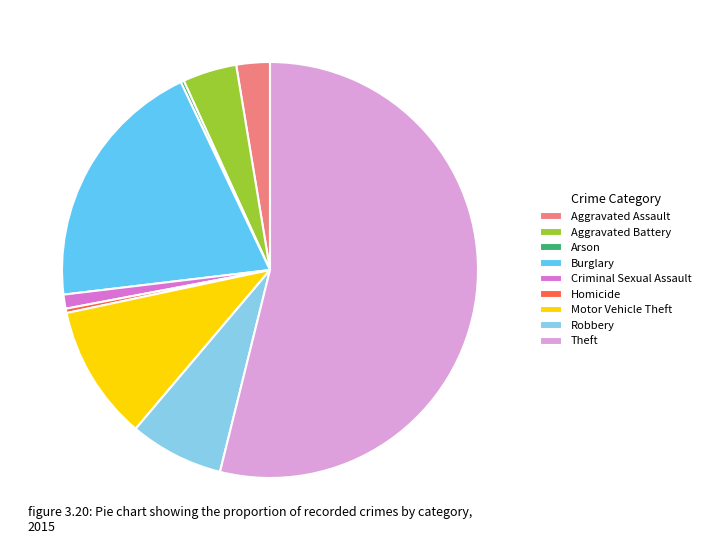

Does Theft represent more than half of the total?

Yes